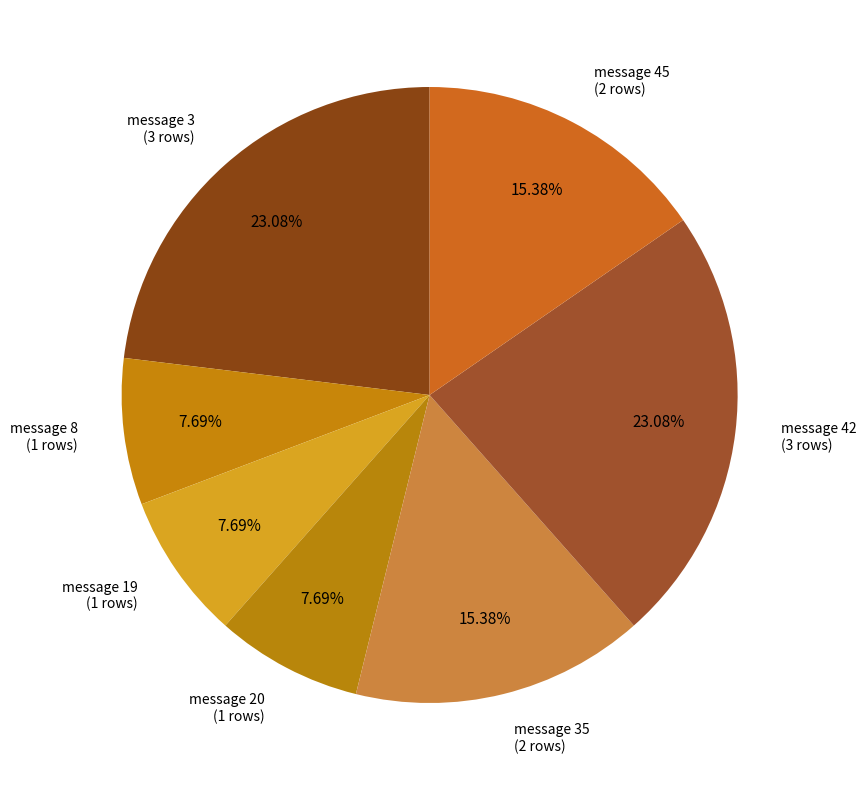

How many slices are in this pie chart?

7